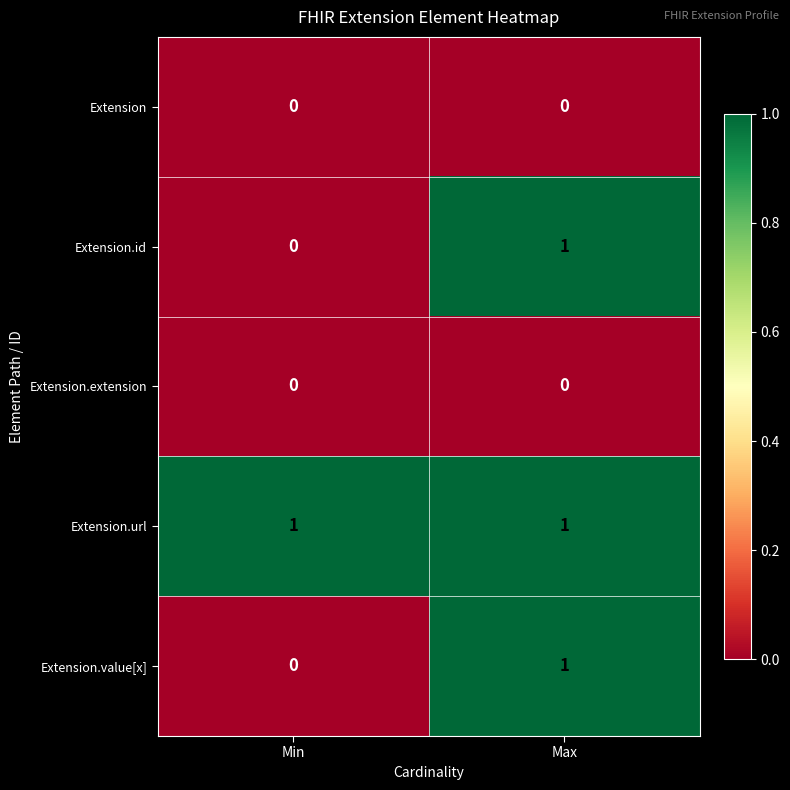

The Extension.value[x] series shows 0 at Min. True or false?

True